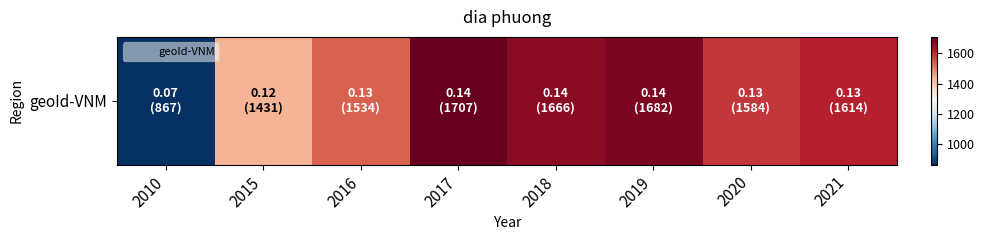

What is the difference between the maximum and minimum values?

840